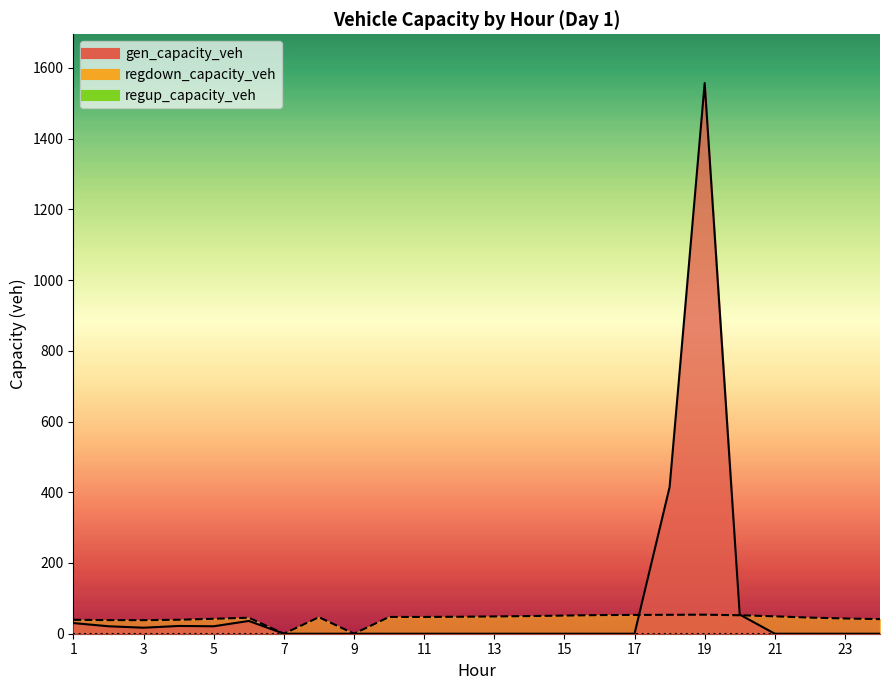

At 7, list the series in order from smallest to largest.

gen_capacity_veh, regdown_capacity_veh